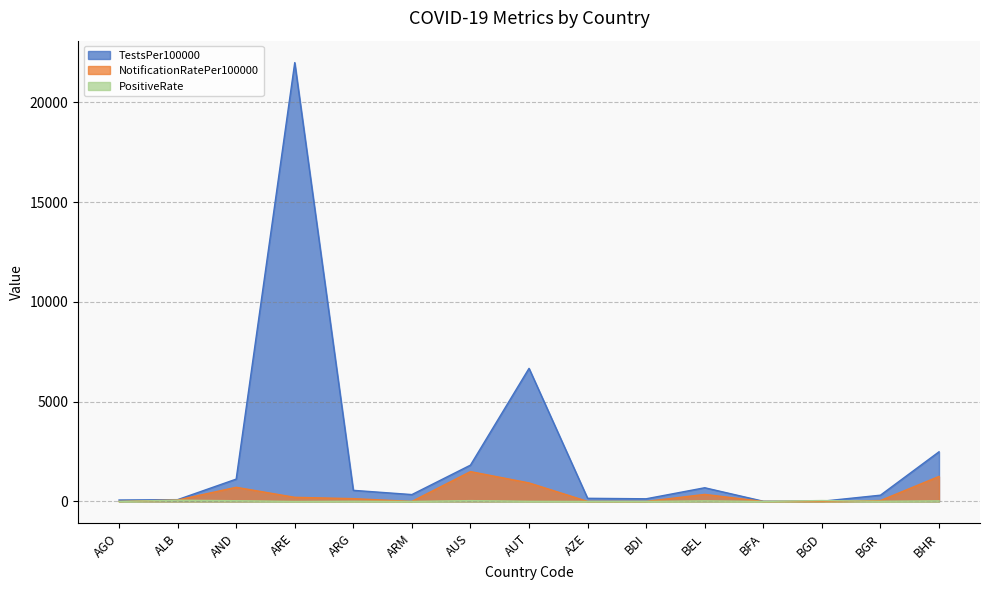

What value does the PositiveRate series have at AUT?

8.4